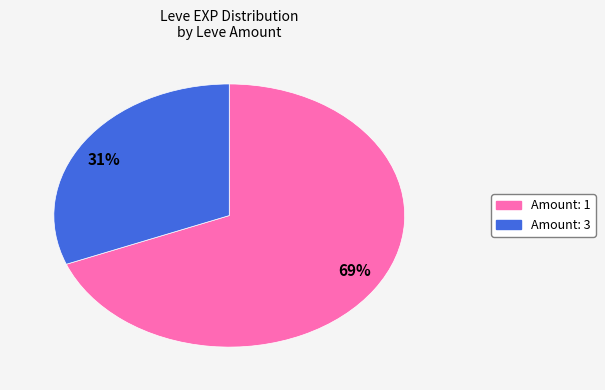

Is the sum of 69% and 31% greater than half?

Yes